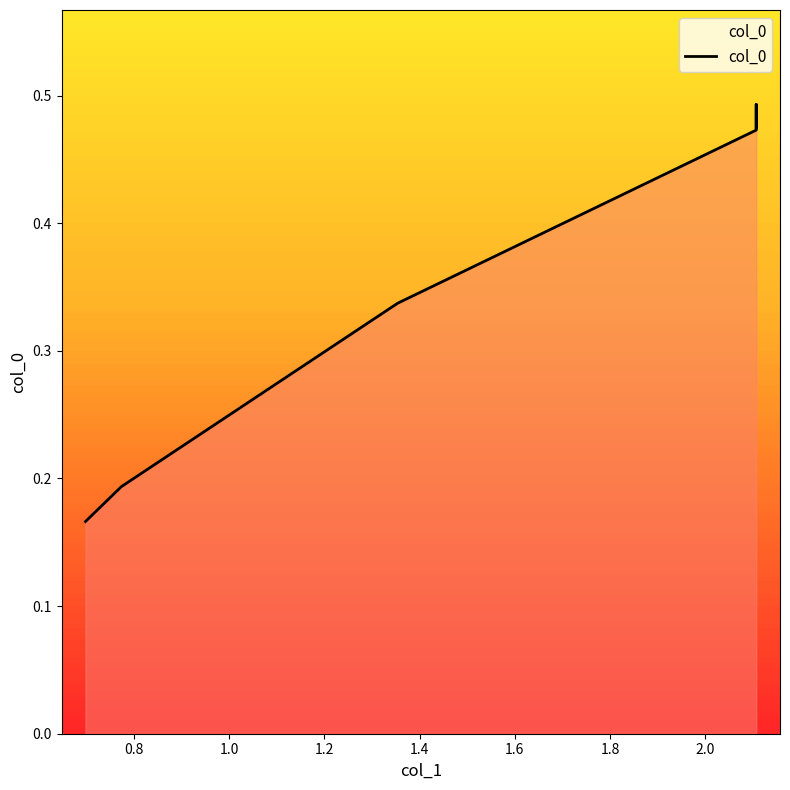

How many series are shown in this chart?

1